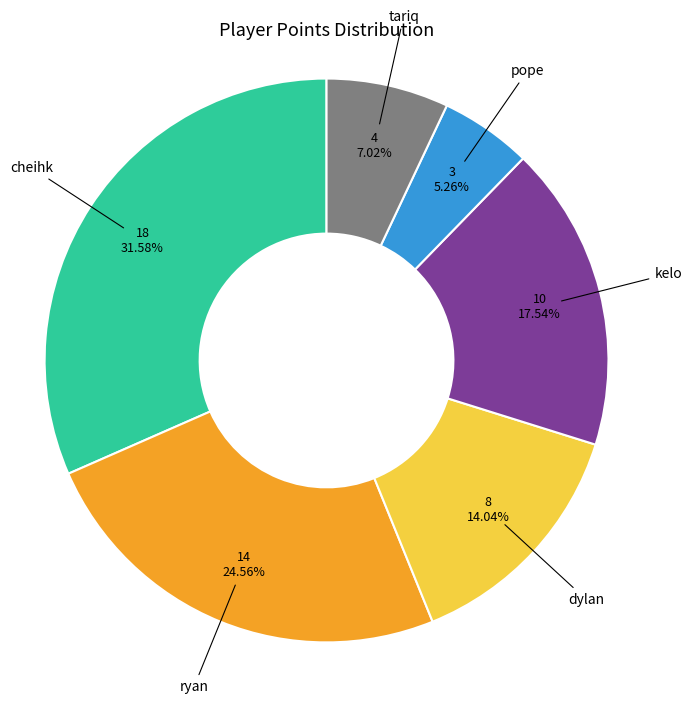

Is there a majority slice in this chart?

No